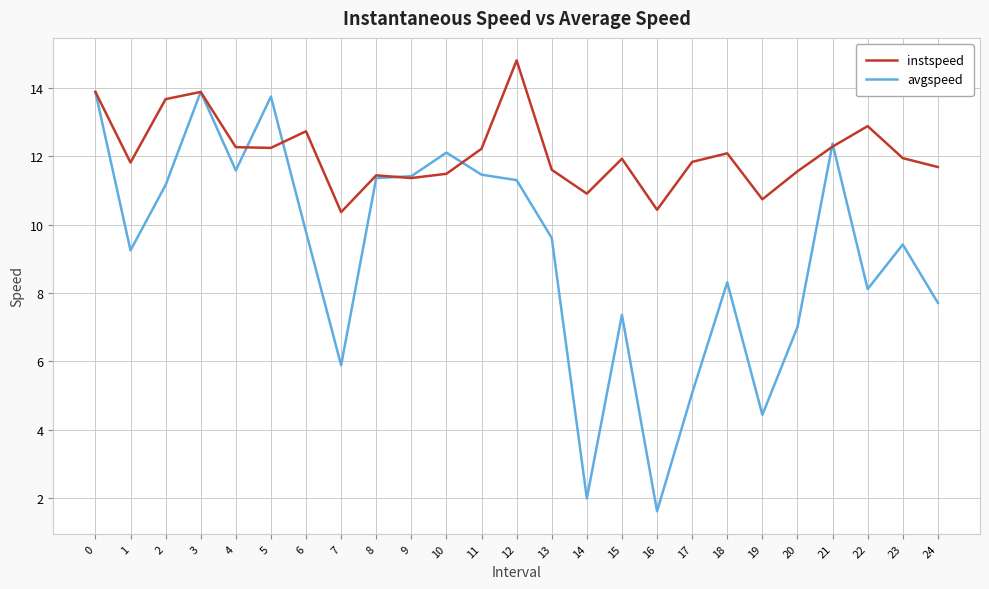

What is the lowest value of the instspeed series?

10.4